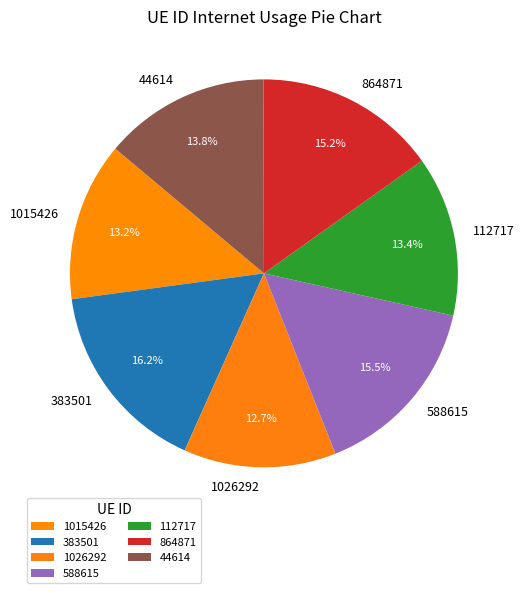

The 1015426 slice represents 20% of the pie. True or false?

False